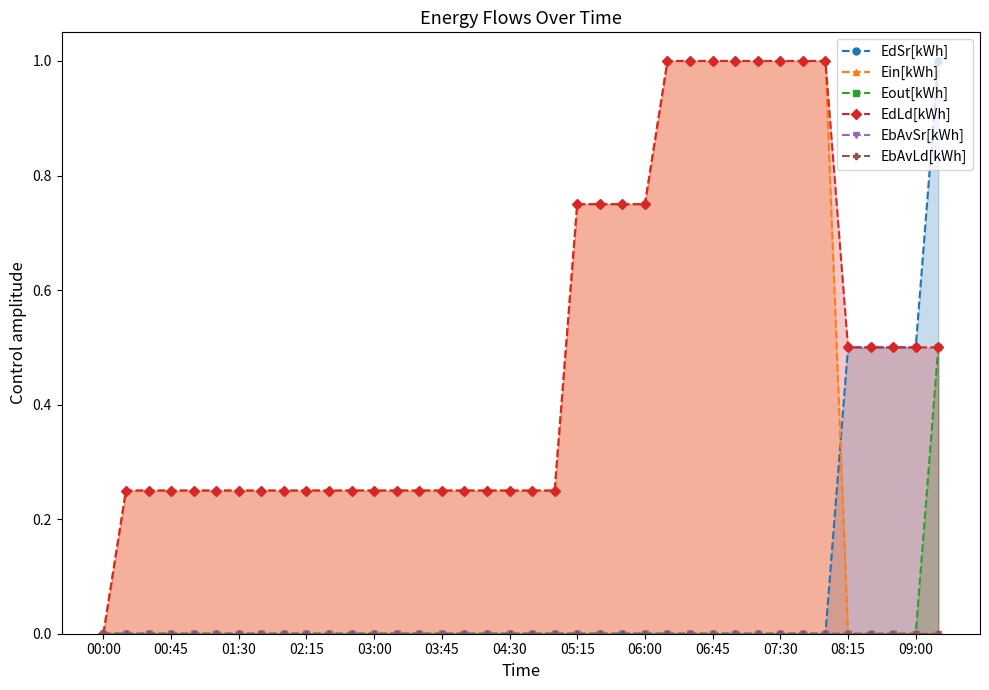

True or false: EdSr[kWh] and EbAvSr[kWh] intersect in this chart.

False